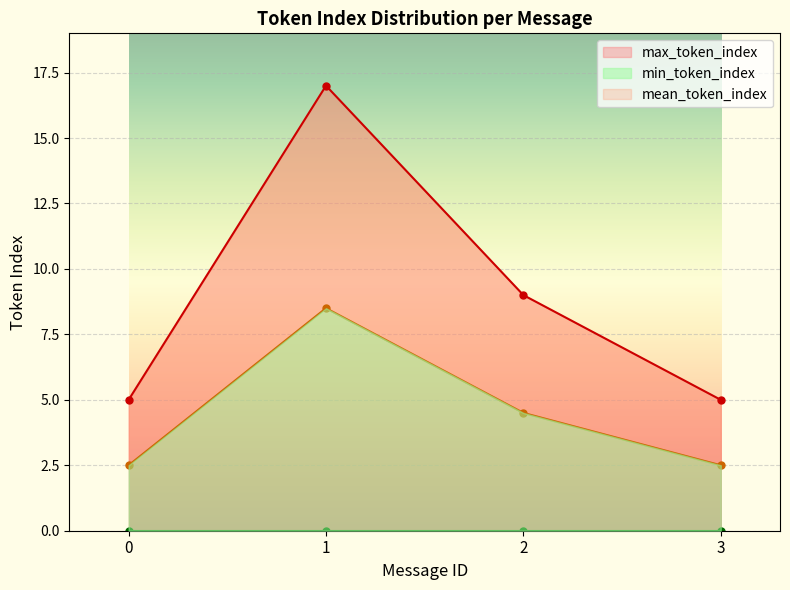

What is the average value of the max_token_index series?

9.0